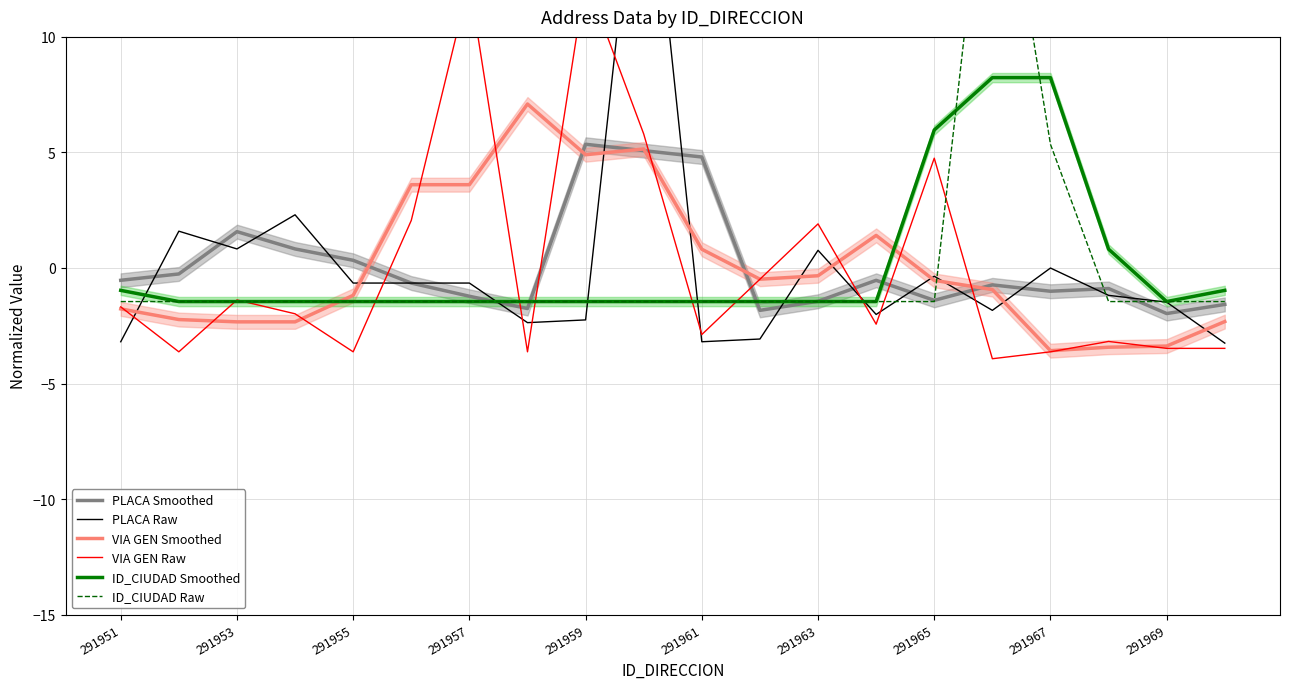

True or false: ID_CIUDAD Smoothed and VIA GEN Smoothed intersect in this chart.

True